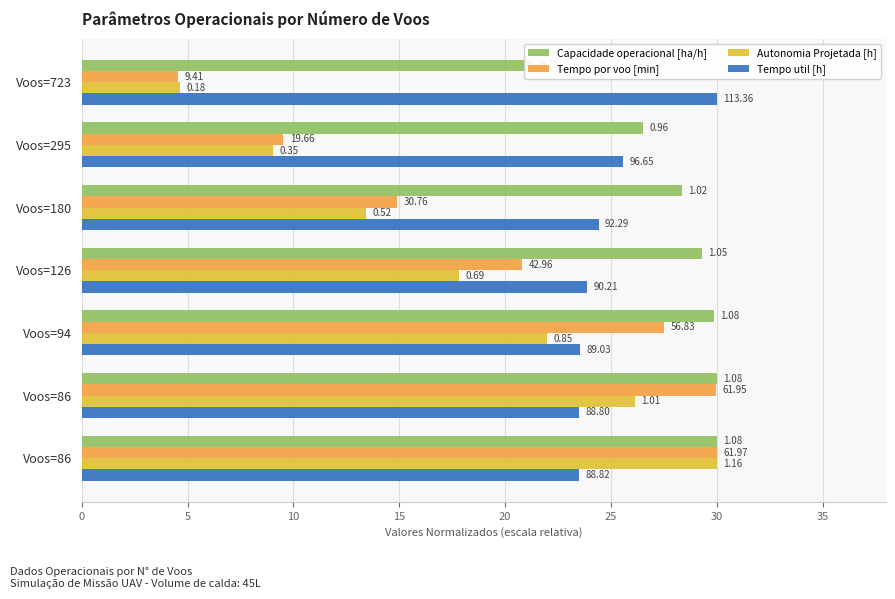

The value of Tempo util [h] at Voos=180 is 5.9. True or false?

False